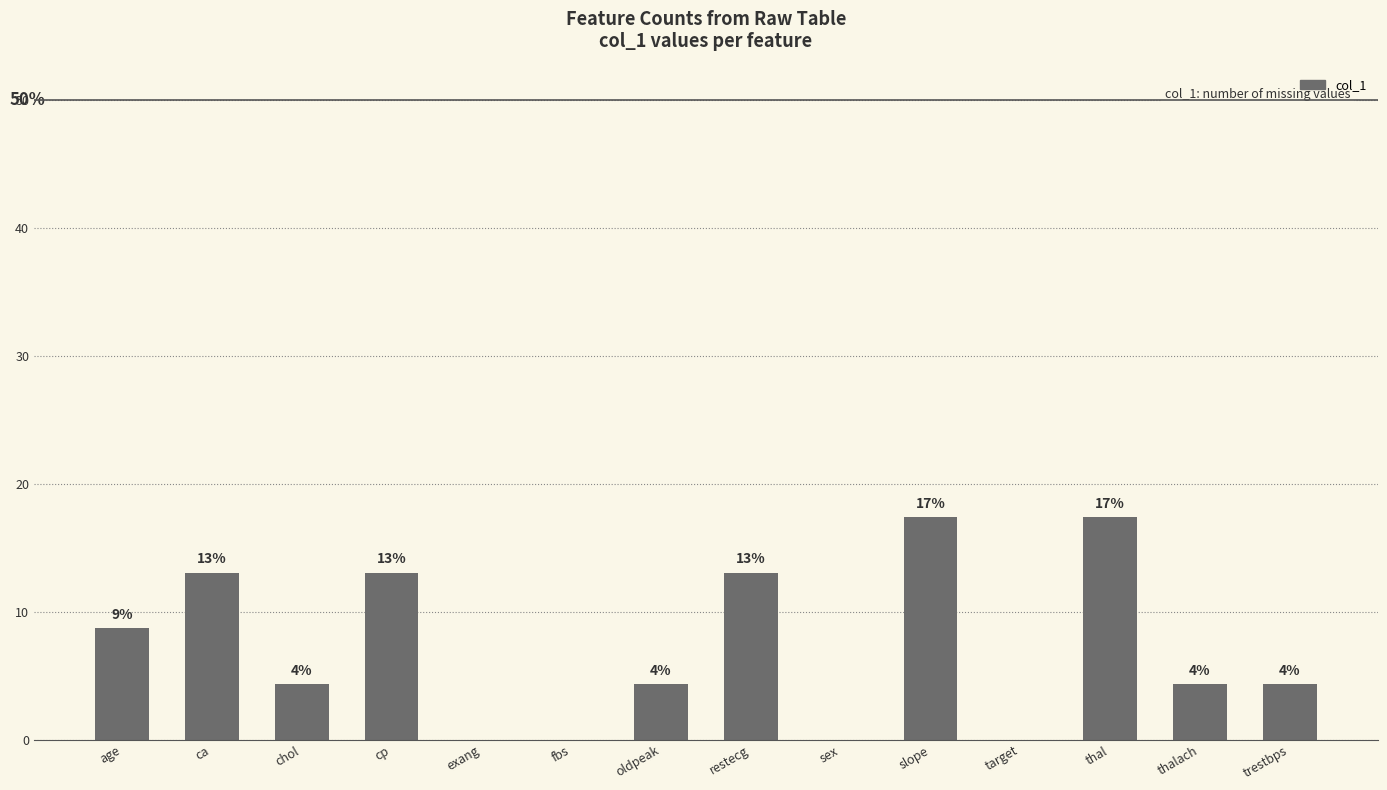

Between fbs and slope, which is larger?

slope